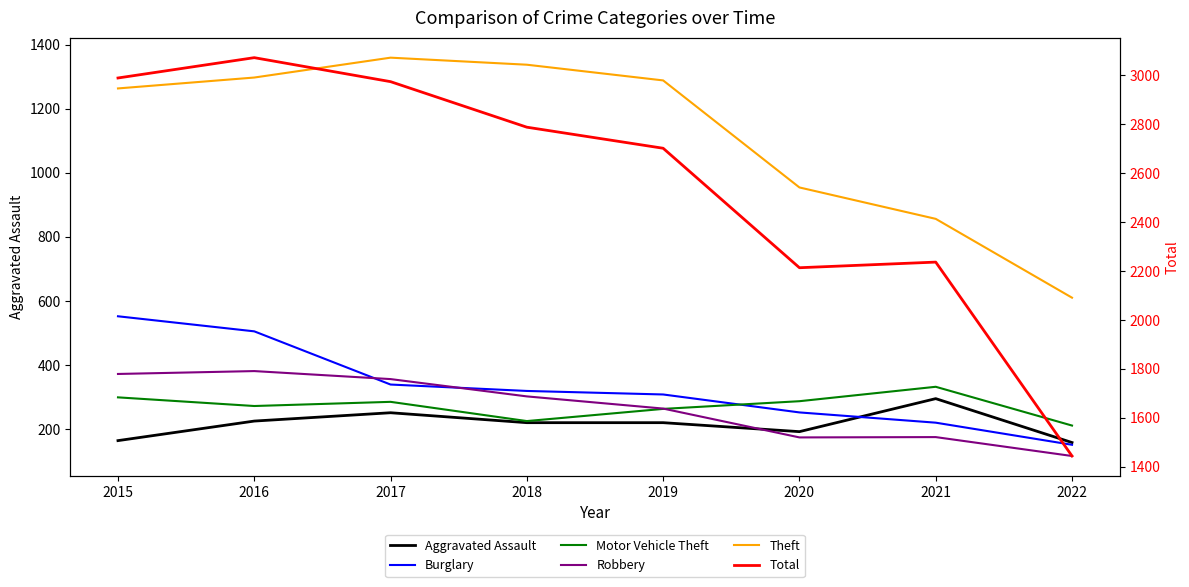

What is the average value of the Aggravated Assault series?

216